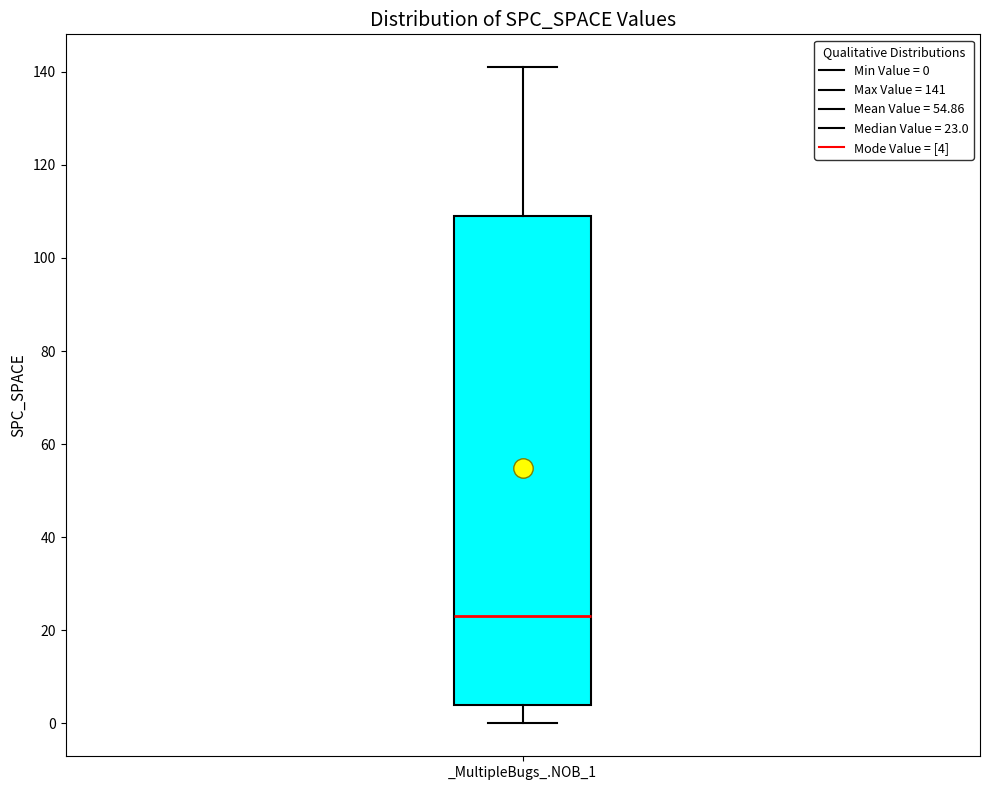

Read this box plot against the y-axis: the position of the median line, the range covered by the box, and the ends of both whiskers. The values are not printed on the chart, so give them approximately, as read against the axis.

median 24, box 4 to 110, whiskers 0 to 142